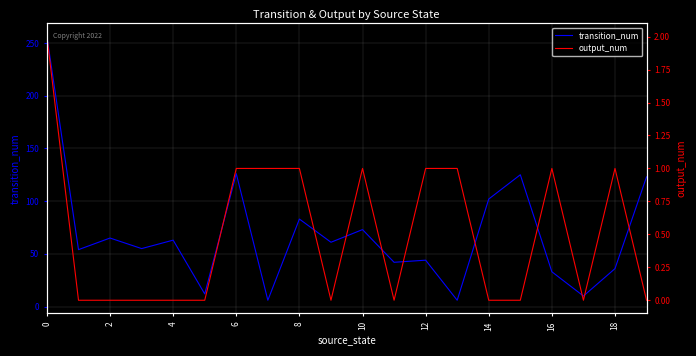

True or false: transition_num and output_num cross at least once.

False